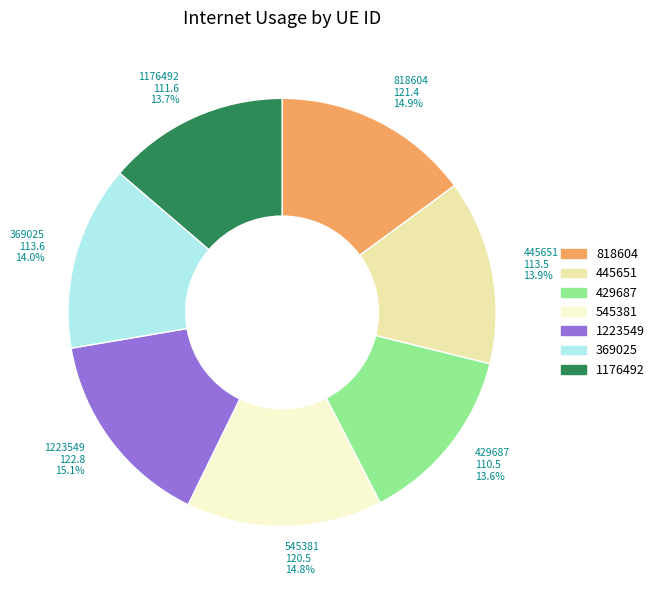

What portion of the pie excludes 445651?

86.1%